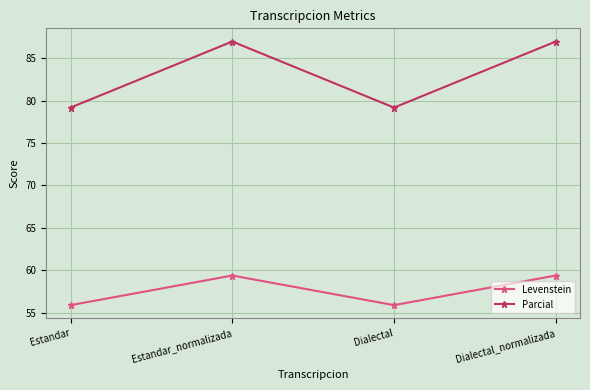

At Dialectal, list the series in order from largest to smallest.

Parcial, Levenstein